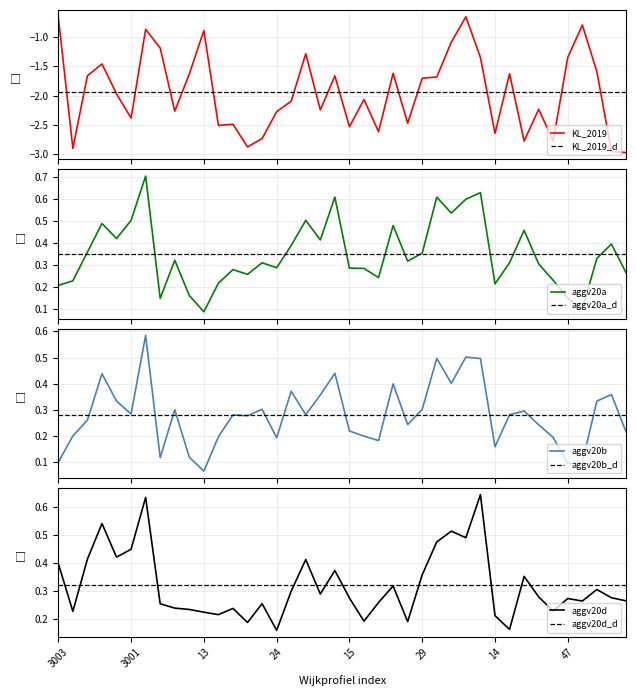

What is the value of the aggv20b point at the 27th from the left?

0.5